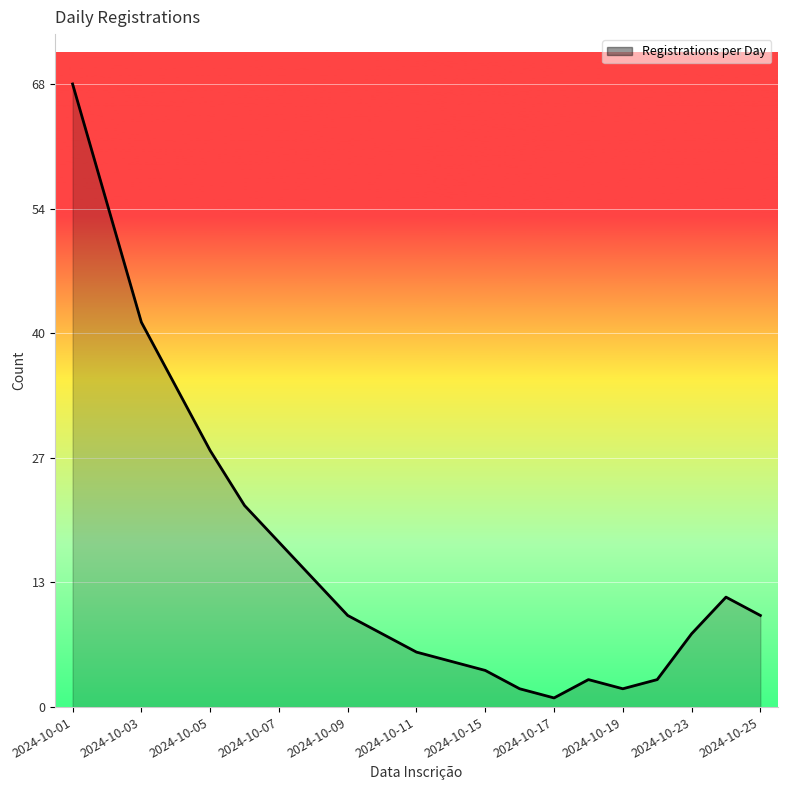

Where does the data first go above 10?

2024-10-01